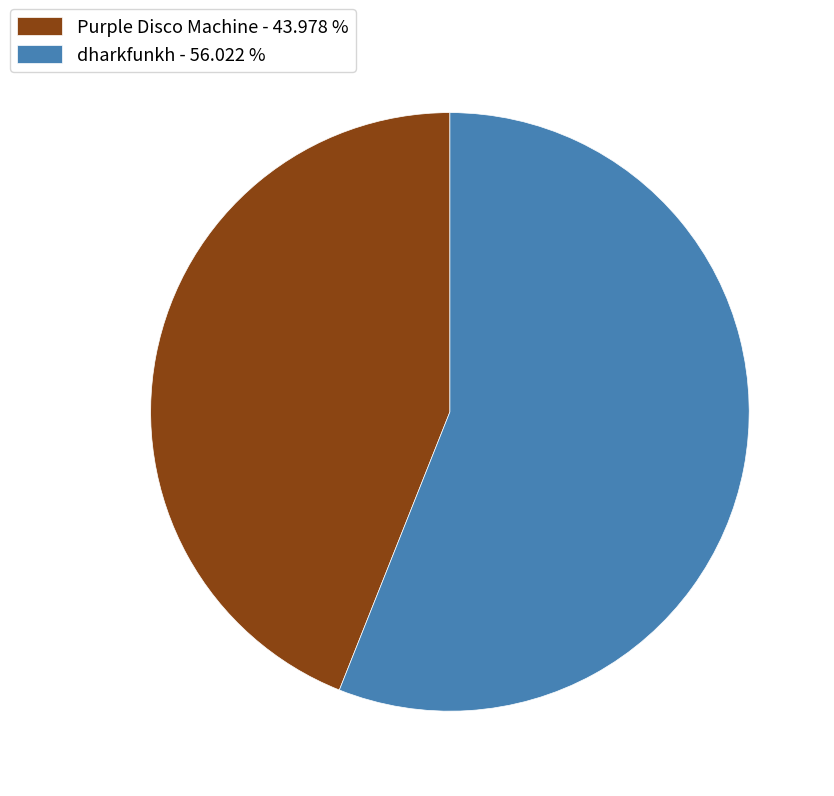

What is the ratio of the value at Purple Disco Machine - 43.978 % to the value at dharkfunkh - 56.022 %?

0.8